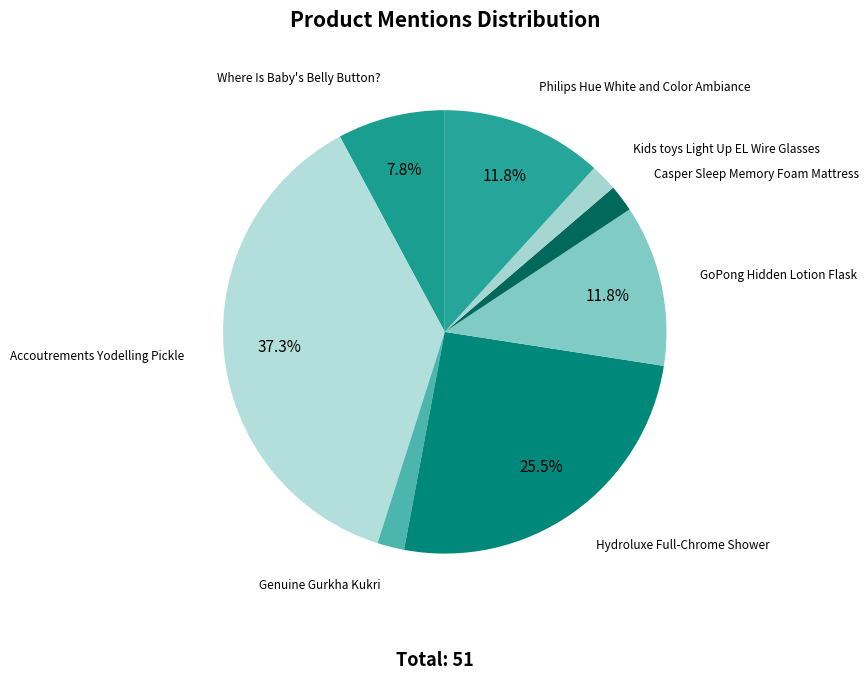

Is Hydroluxe Full-Chrome Shower the majority of the pie?

No